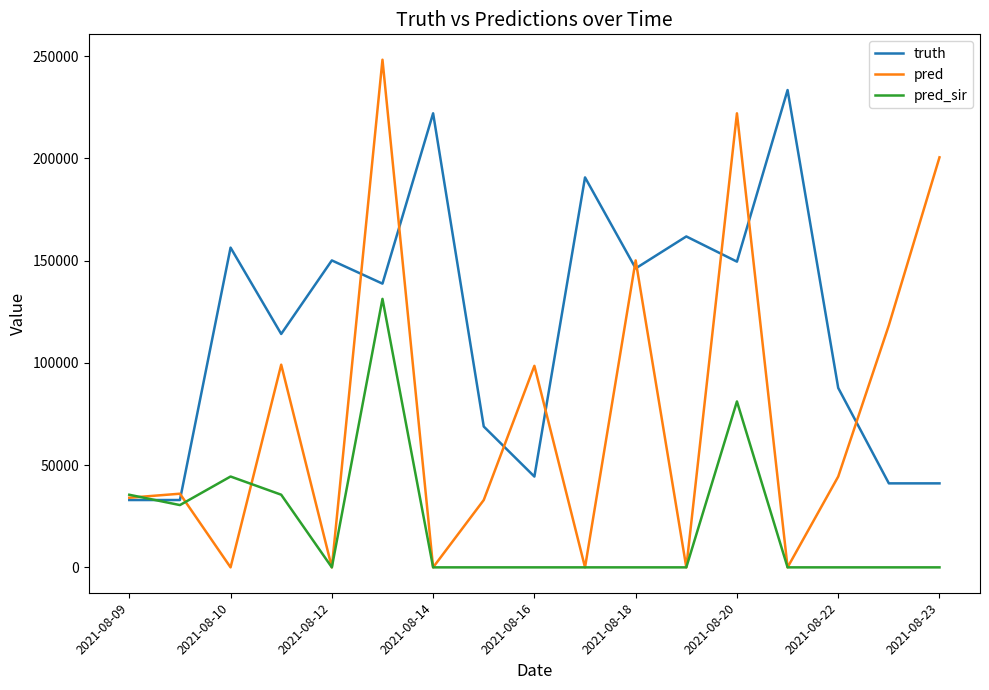

What is the difference between the maximum and minimum values in the pred_sir series?

131288.0